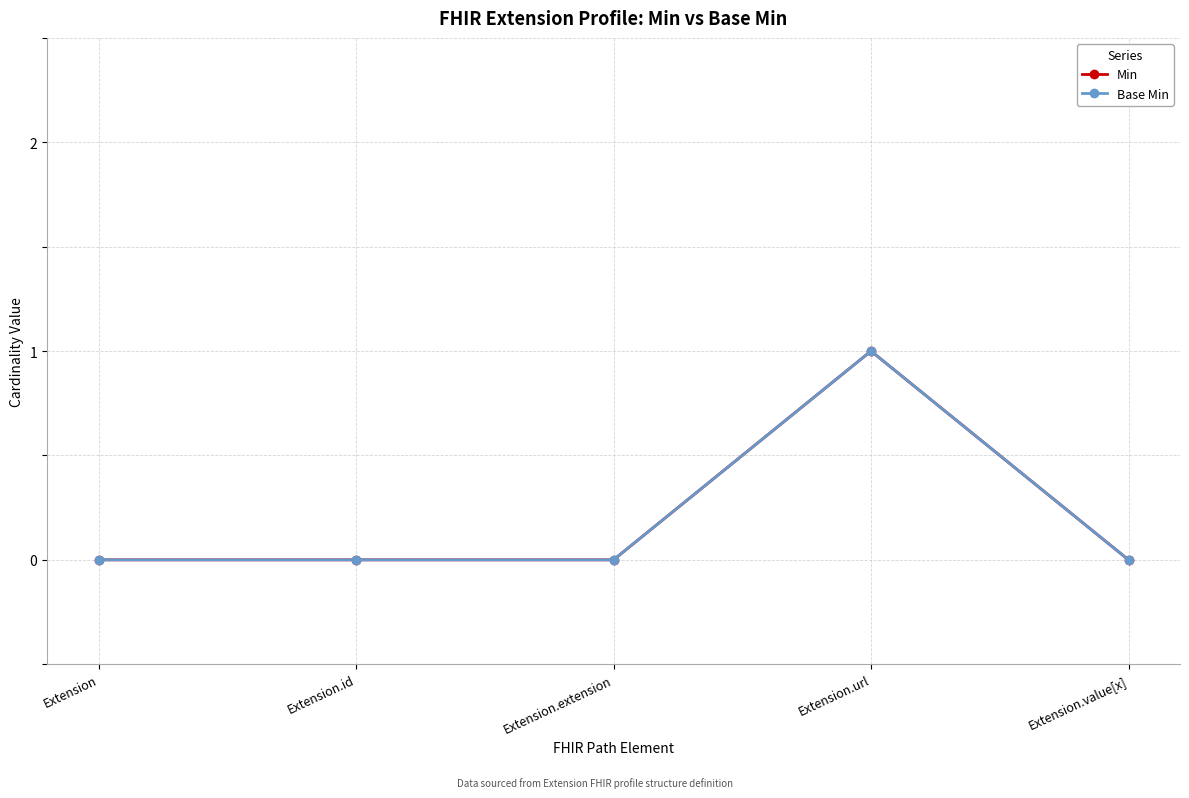

Rank the series at Extension.id from lowest to highest value.

Min, Base Min